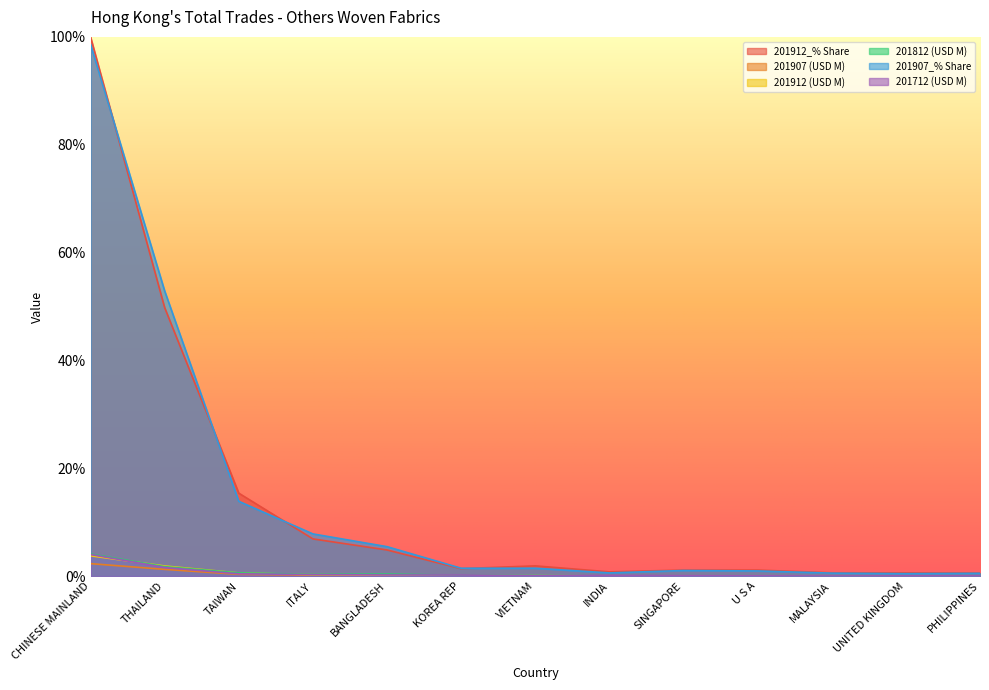

How many interior local valleys does the 201712 (USD M) series have?

3